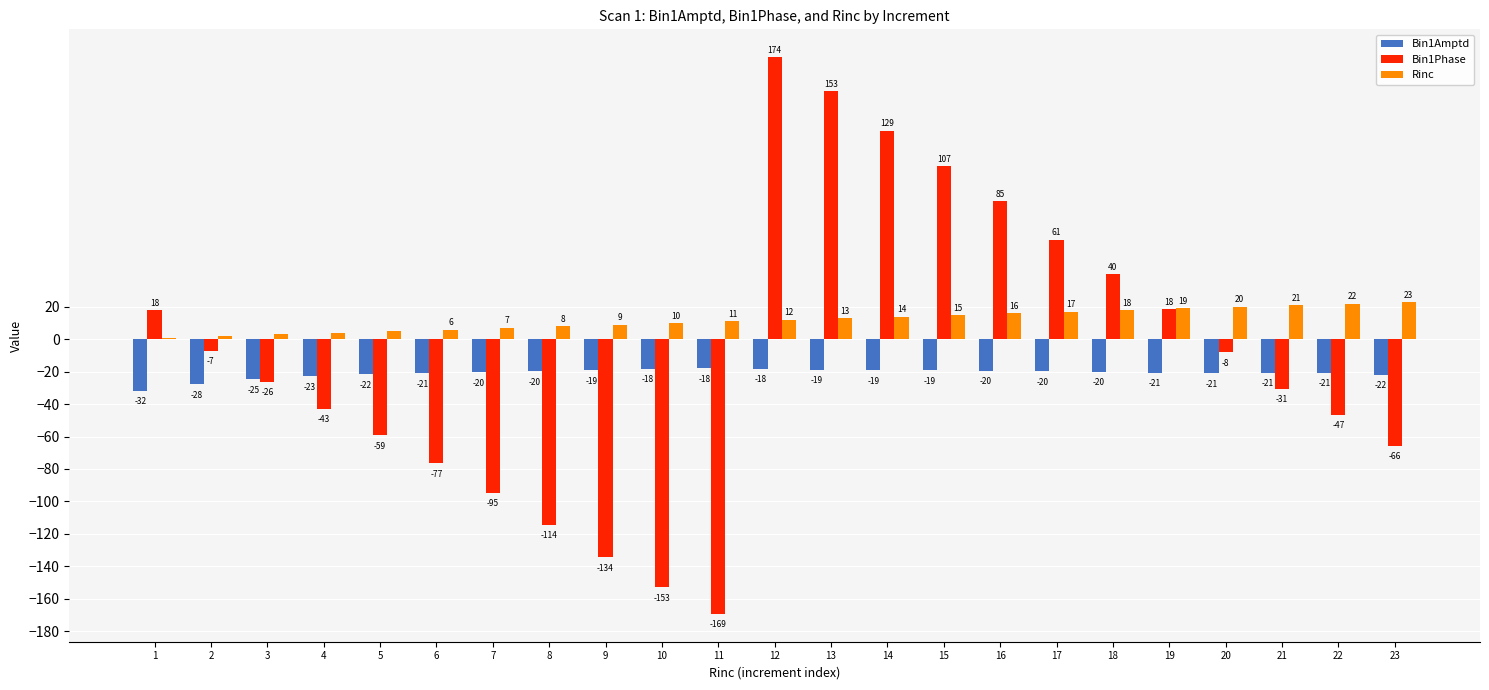

Which series changed the most between 14 and 16?

Bin1Phase